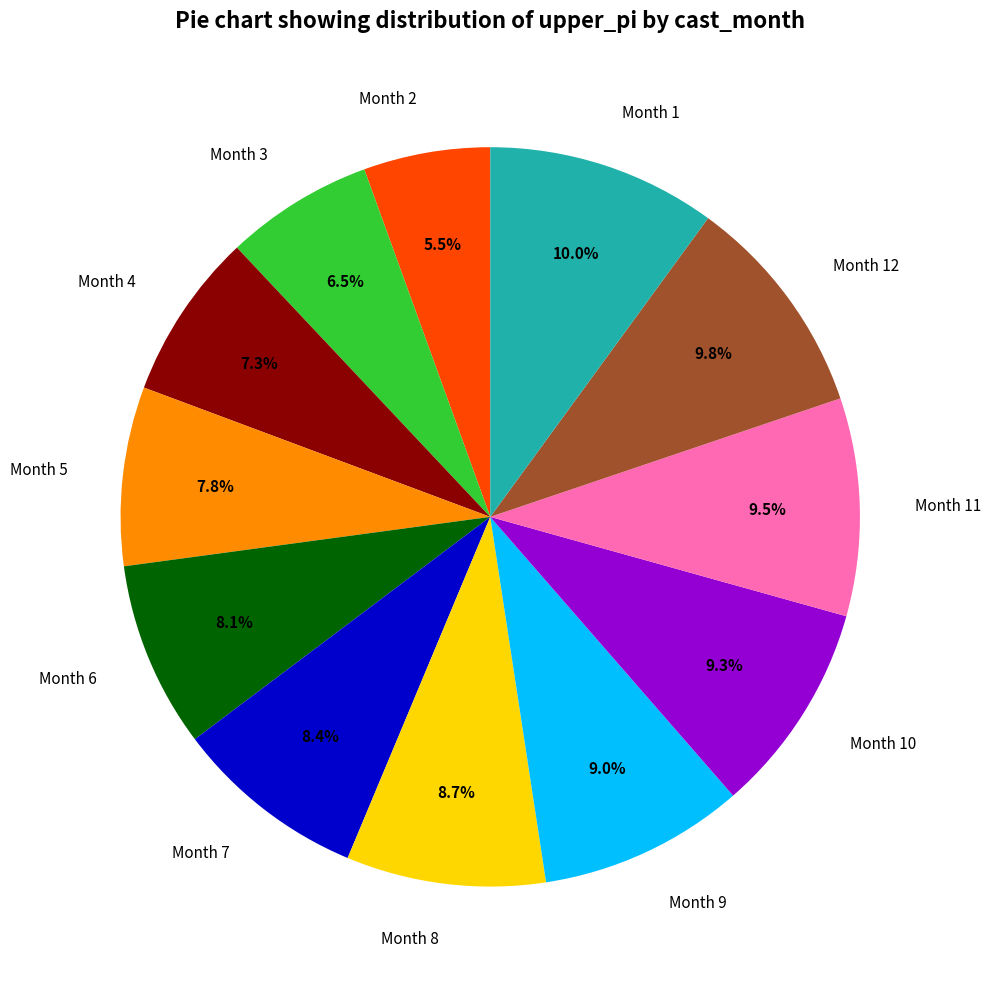

How many slices are in this pie chart?

12